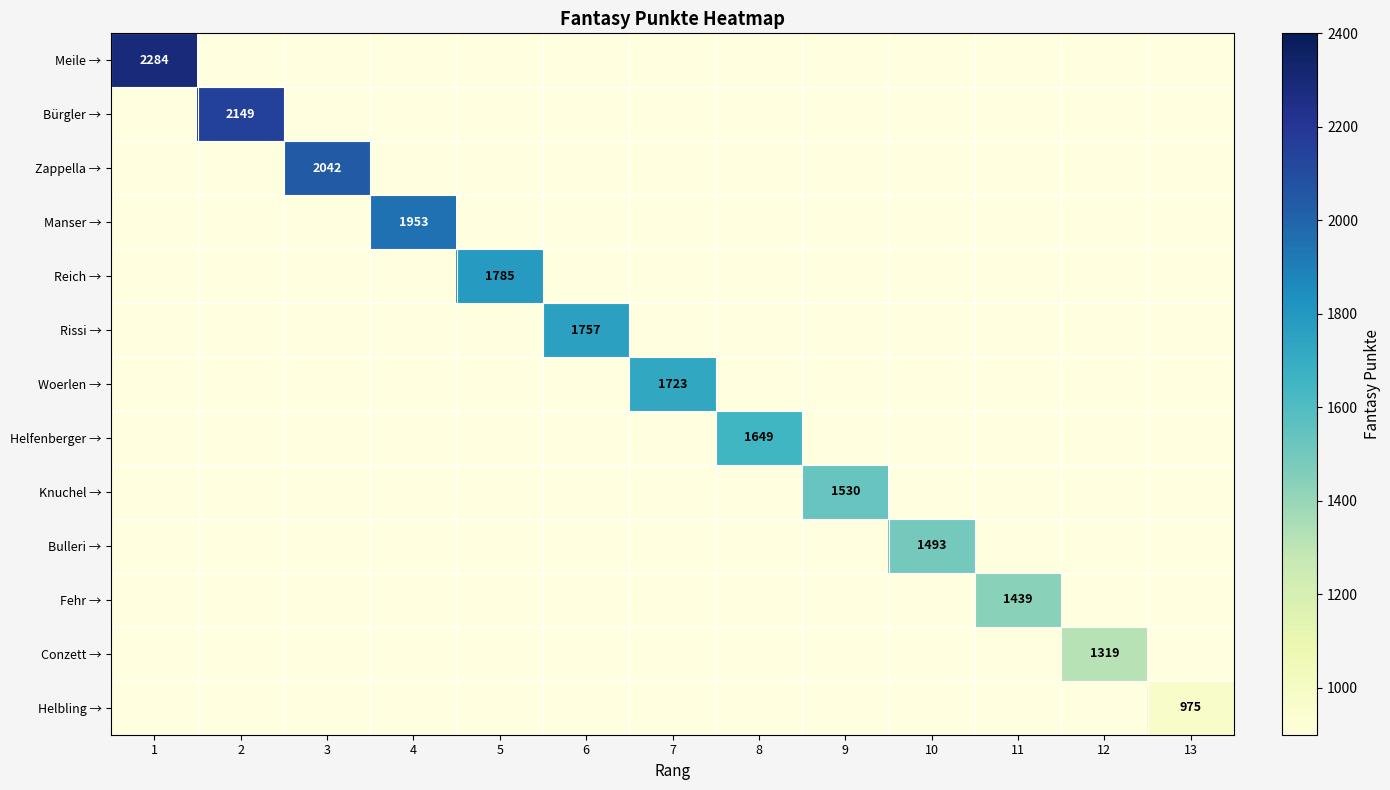

What is the maximum value shown in the chart?

2284